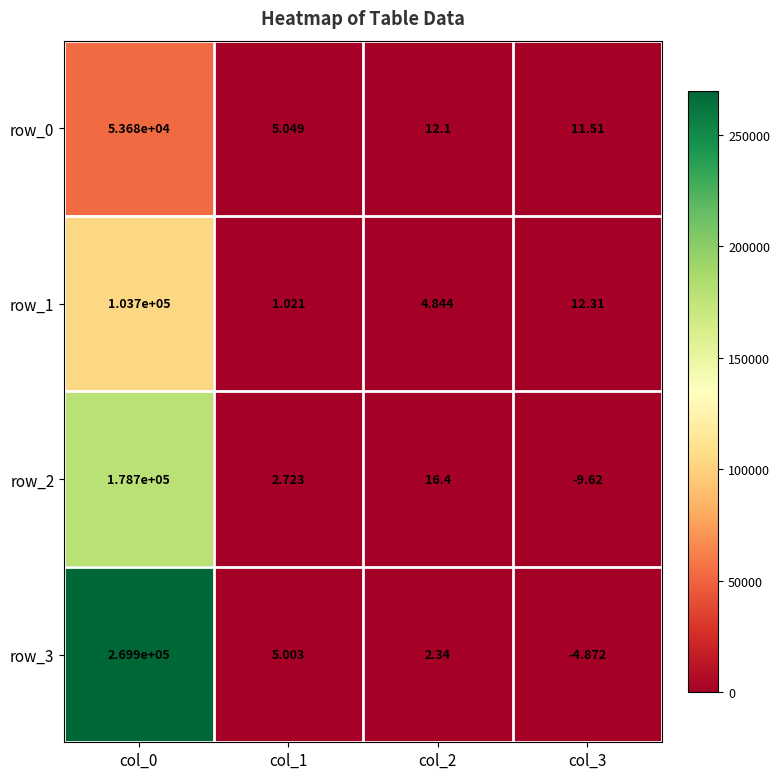

At which label does row_0 reach its minimum?

col_1